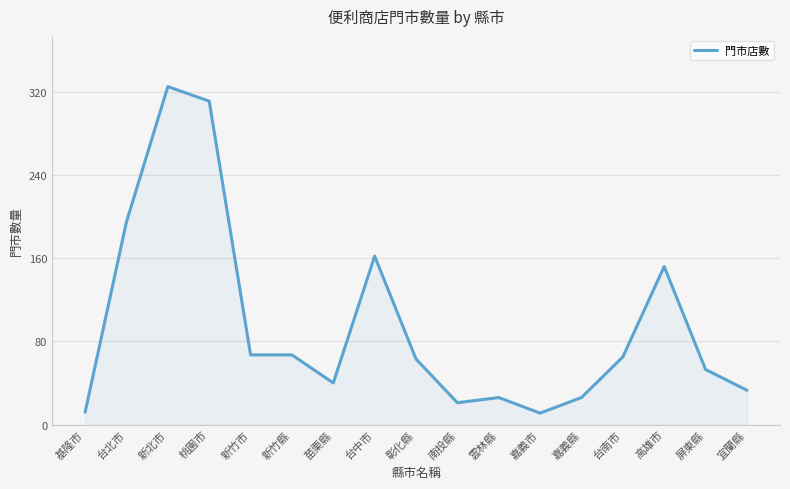

The chart shows a value of 12 at 基隆市. True or false?

True